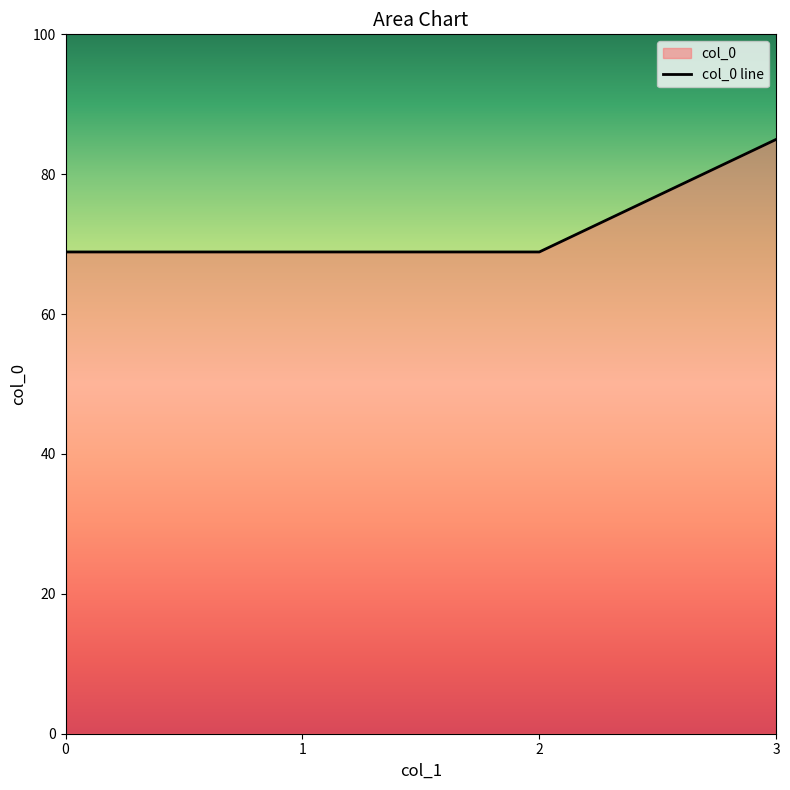

Reading left to right, extract all data points from this chart.

68.9	68.9	68.9	85.0